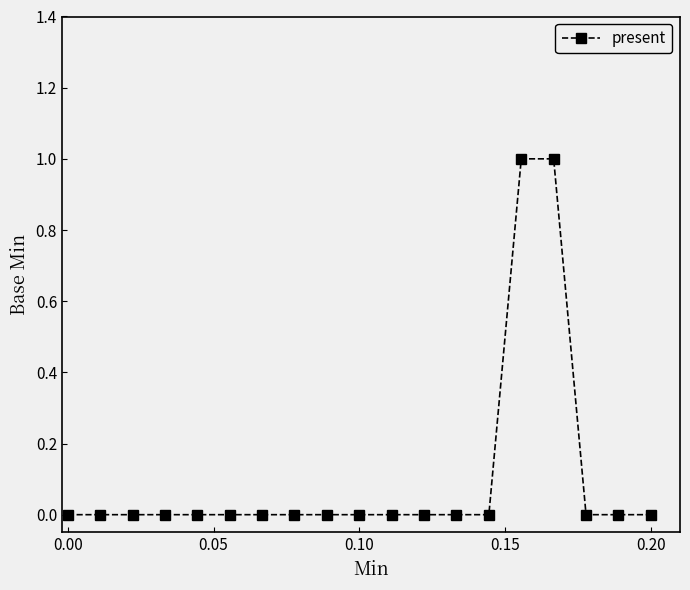

Reading left to right, list all the values displayed in this chart.

0	0	0	0	0	0	0	0	0	0	0	0	0	0	1	1	0	0	0